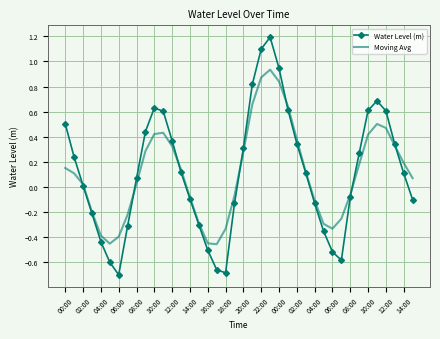

List the series in order of their peak value, lowest first.

Moving Avg, Water Level (m)